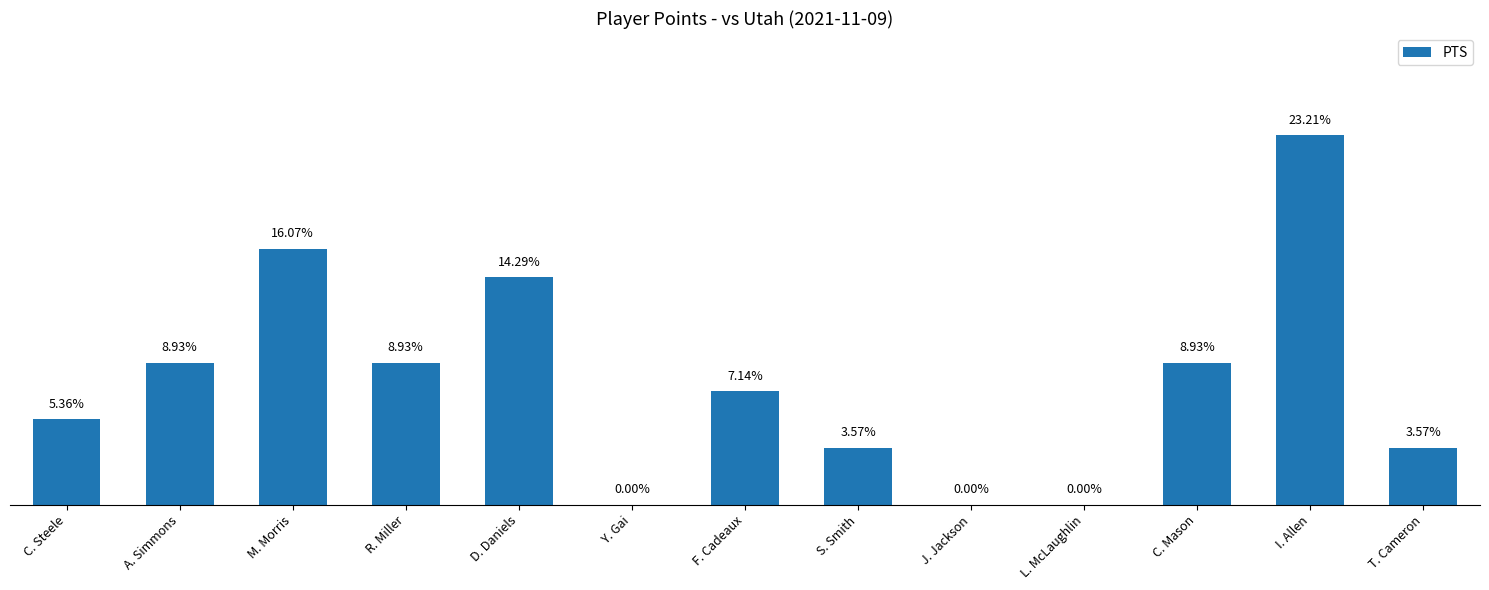

What is the difference between the maximum and minimum values?

13